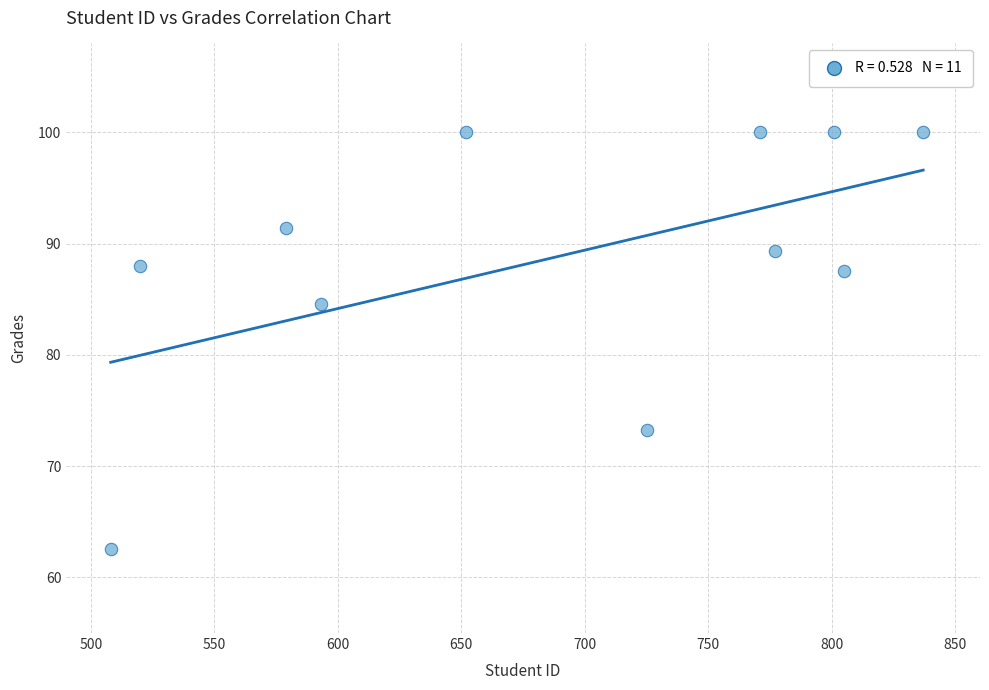

What Y value in the scatter plot is closest to 81?

84.5